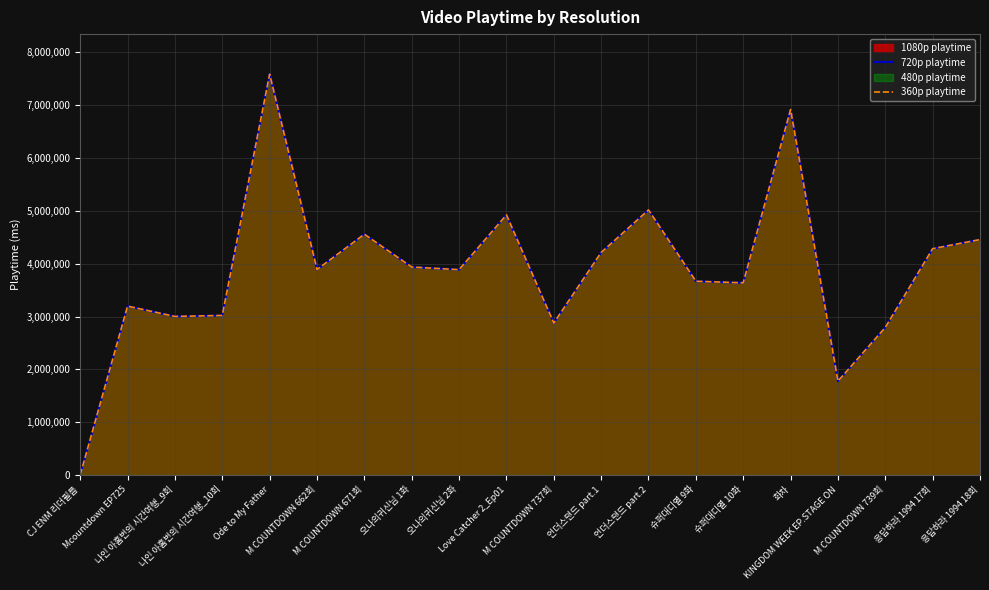

What is the value of the 720p playtime point at the 13th from the left?

5016000